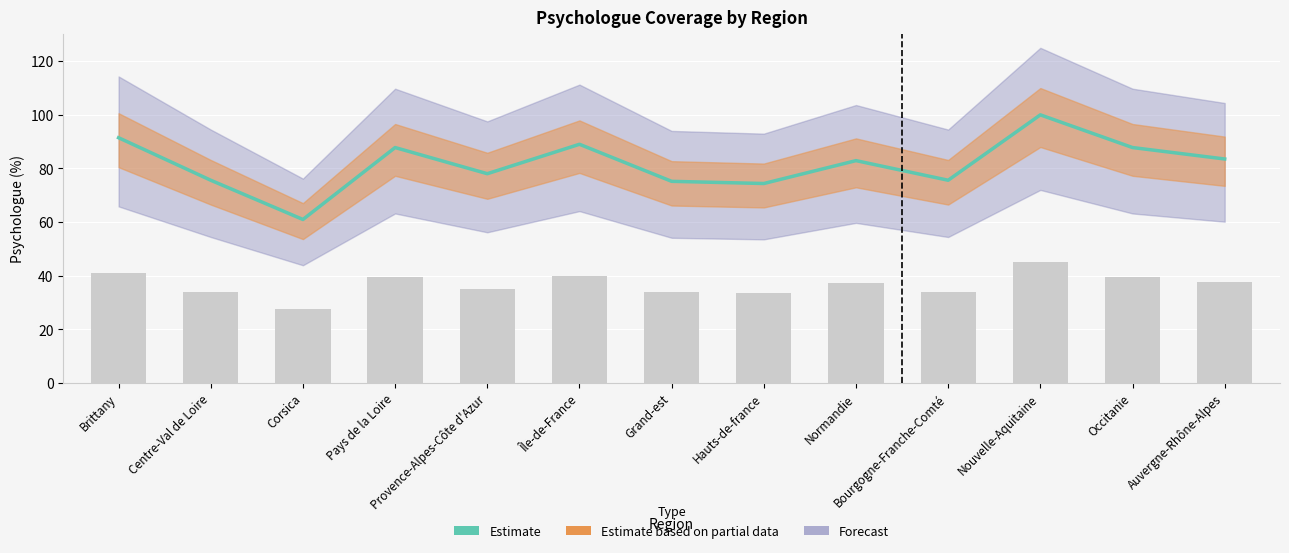

What value does the data have at Grand-est?

75.2